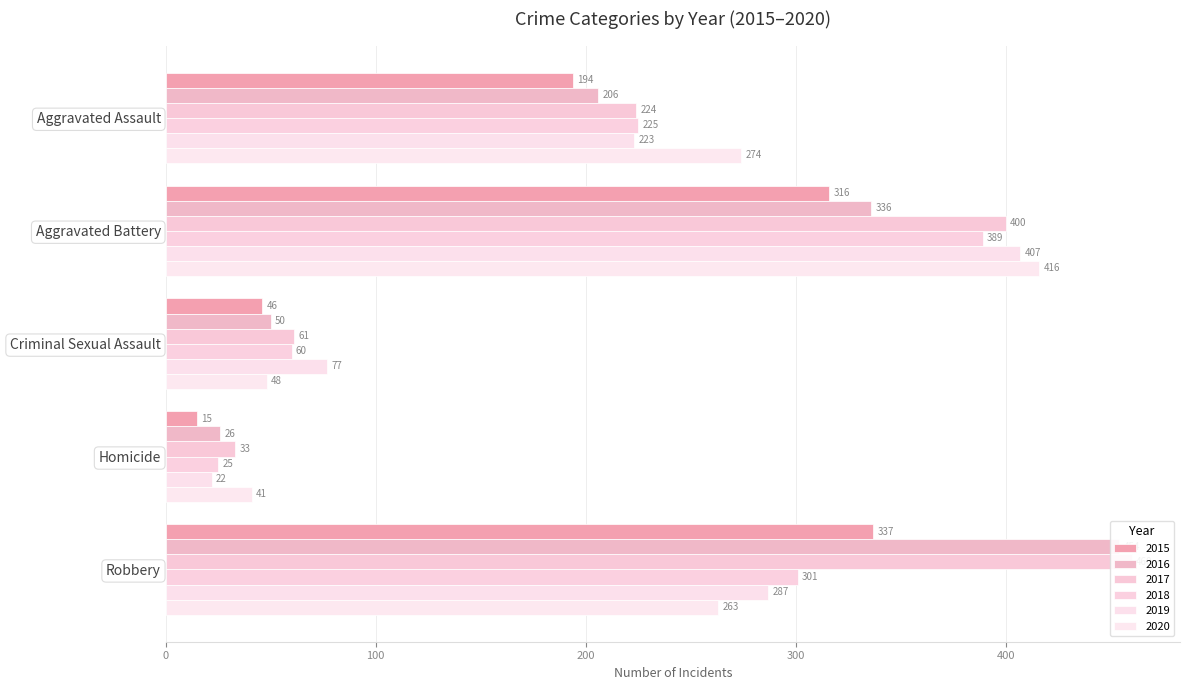

What are all the series names shown in the legend?

2015, 2016, 2017, 2018, 2019, 2020